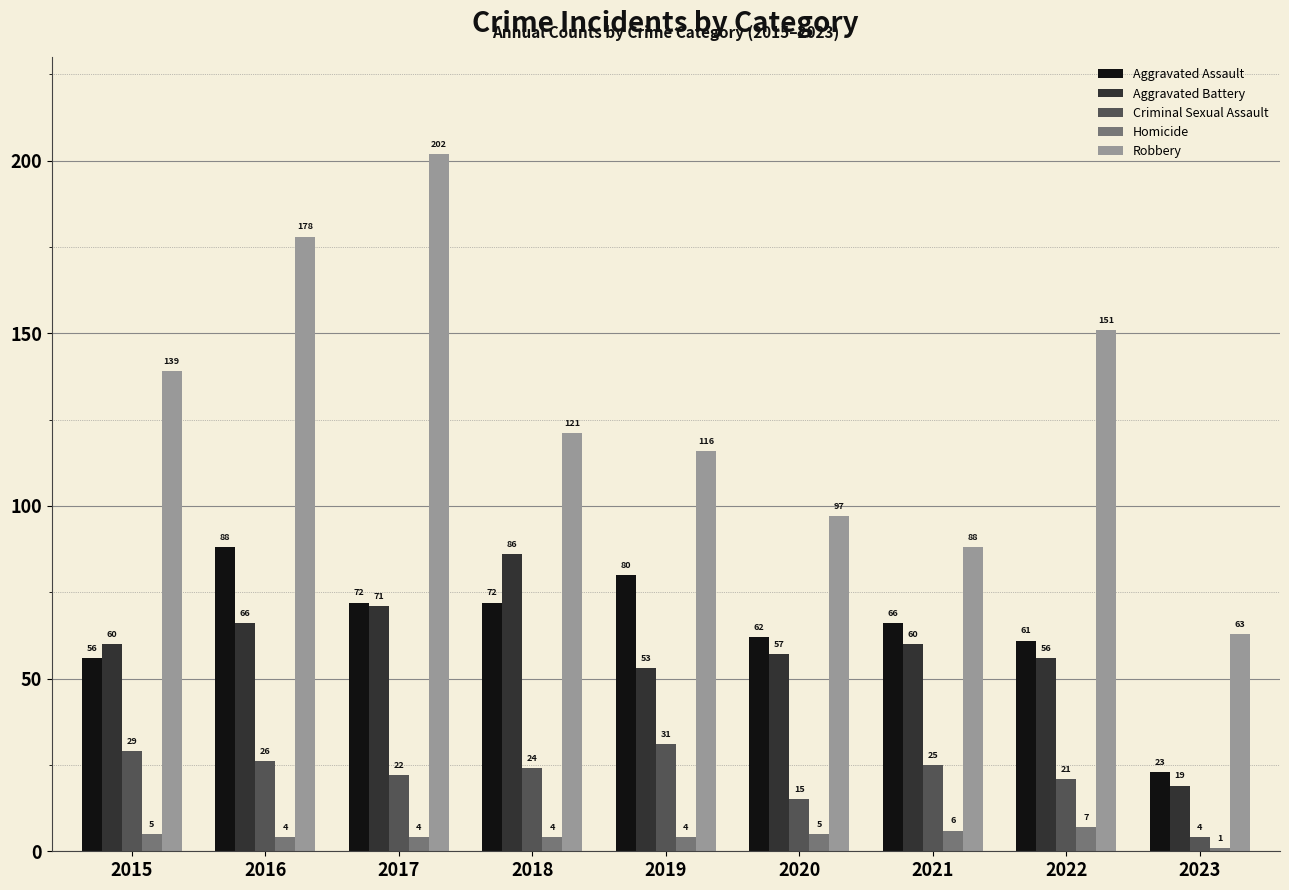

How many distinct data groups are displayed?

5